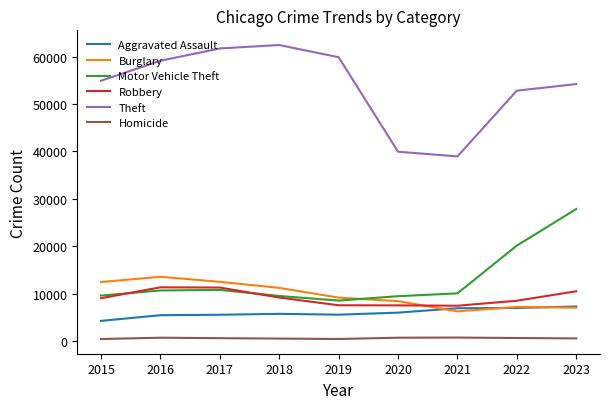

True or false: Burglary and Homicide intersect in this chart.

False